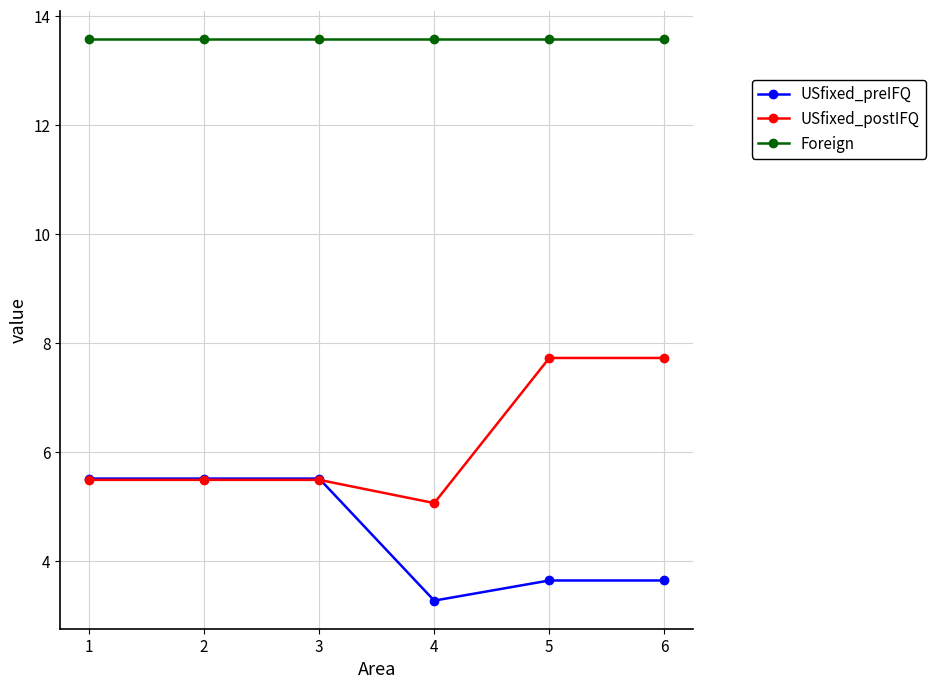

What is the difference between the USfixed_postIFQ values at 6 and 3?

2.2